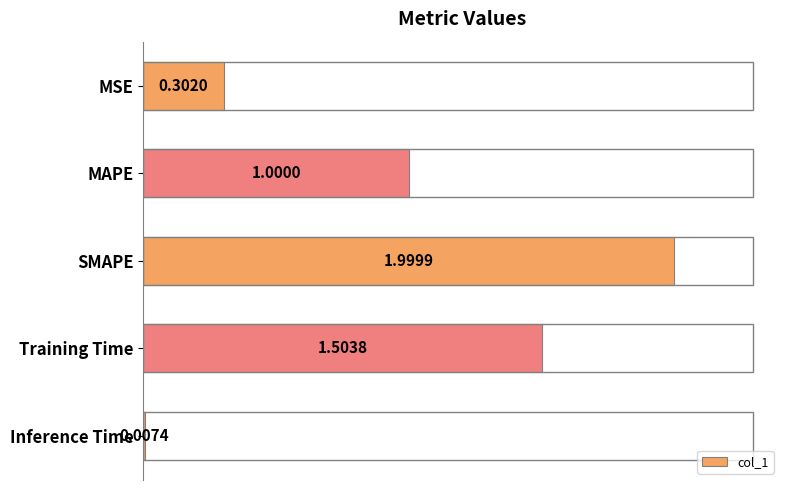

What is the average value?

1.0